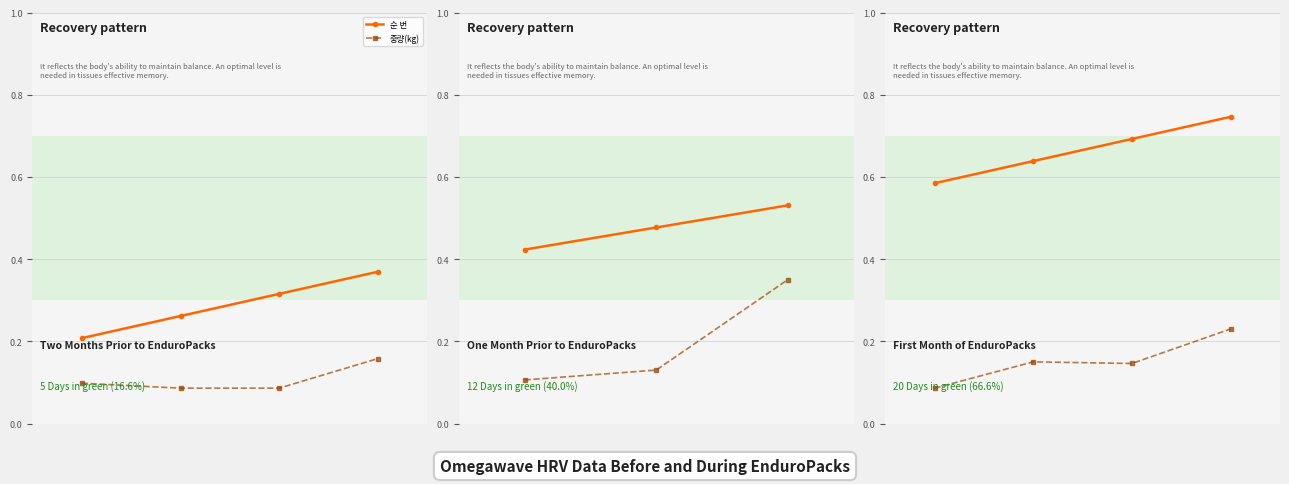

What is the approximate value of 중량(kg) at 2?

0.1